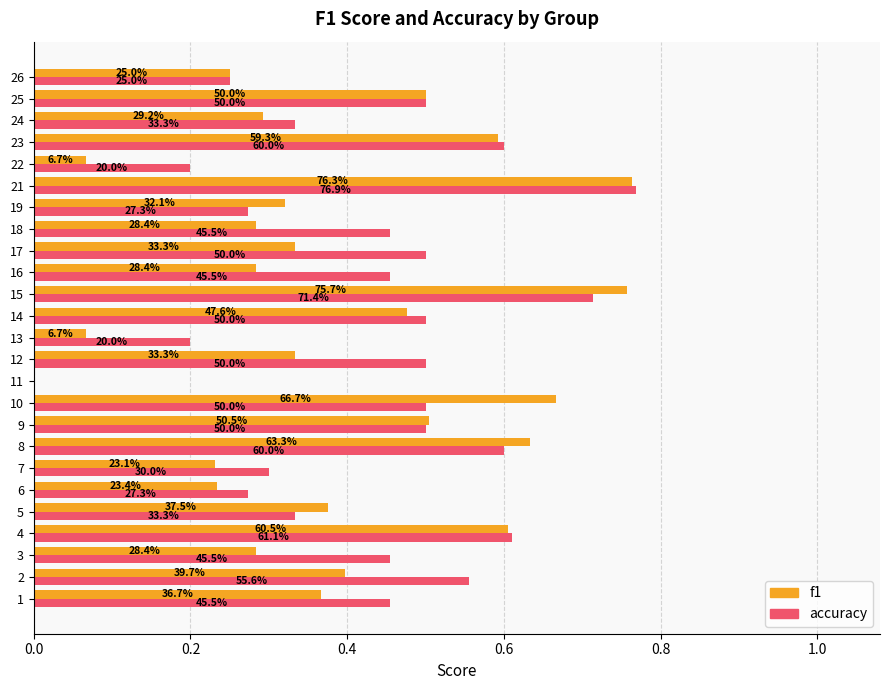

What are all the series names shown in the legend?

f1, accuracy